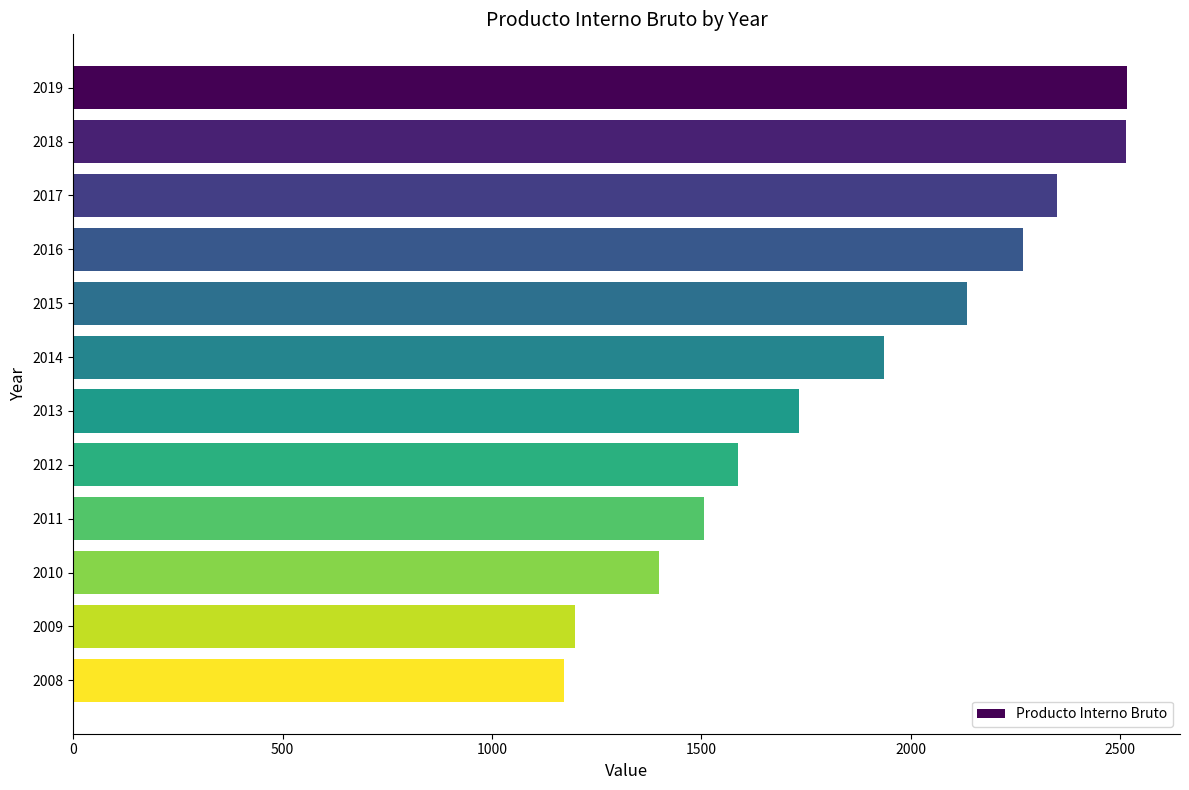

True or false: the data shows 3314 at 2017.

False